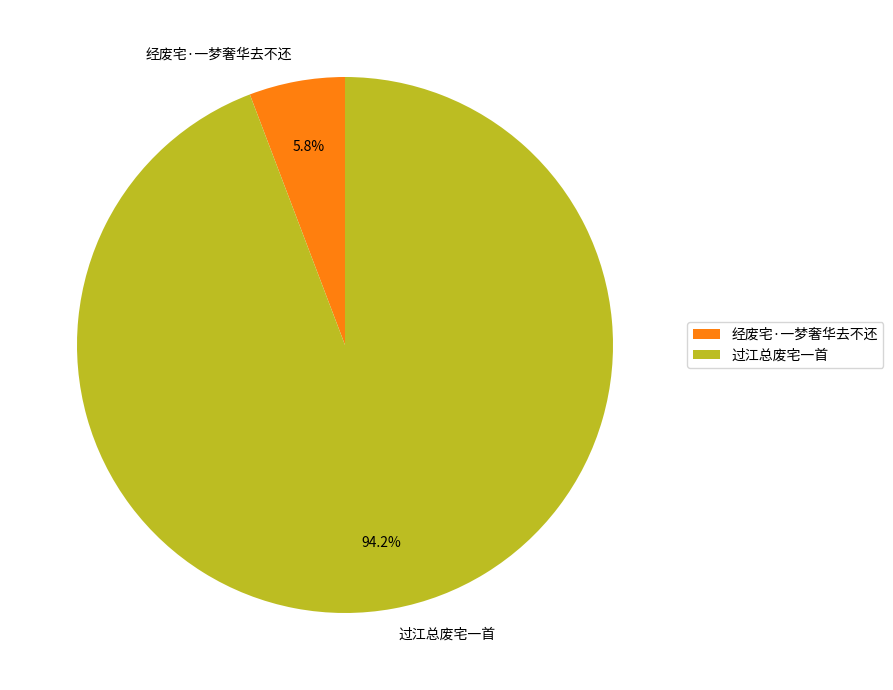

To the nearest percent, what is the difference between the largest and smallest slice percentages?

88%